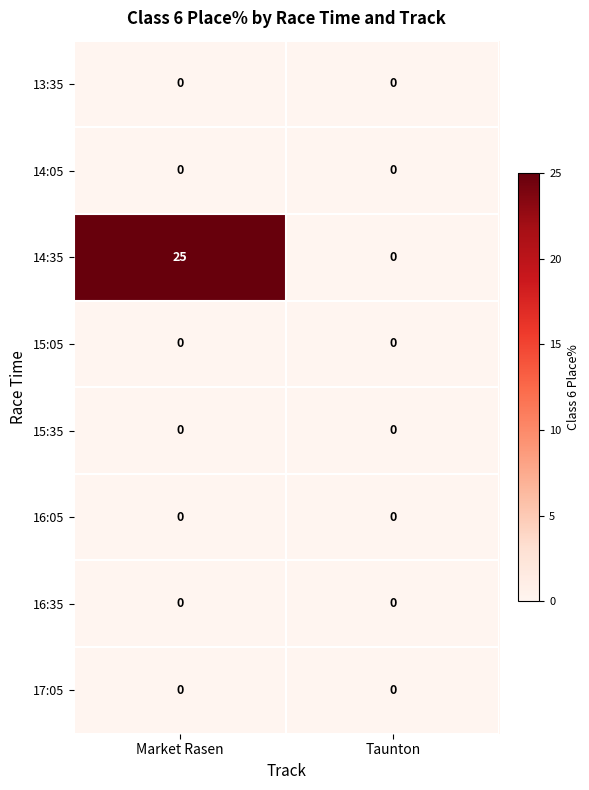

Which series has the largest total across all categories?

14:35